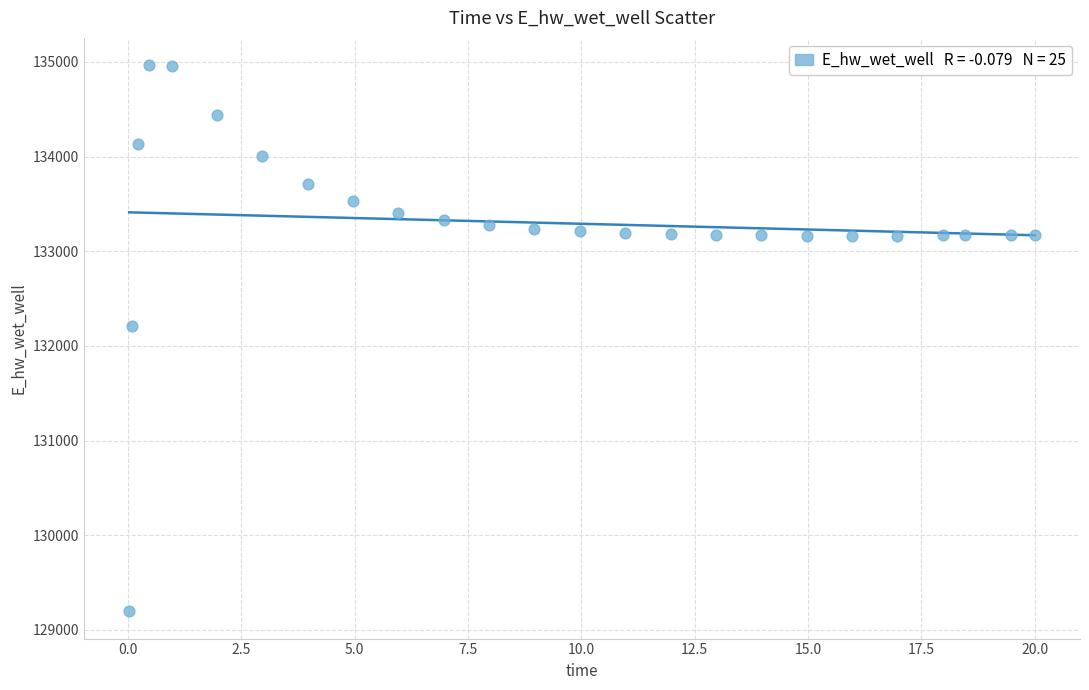

What Y value in the scatter plot is closest to 132080?

132206.8